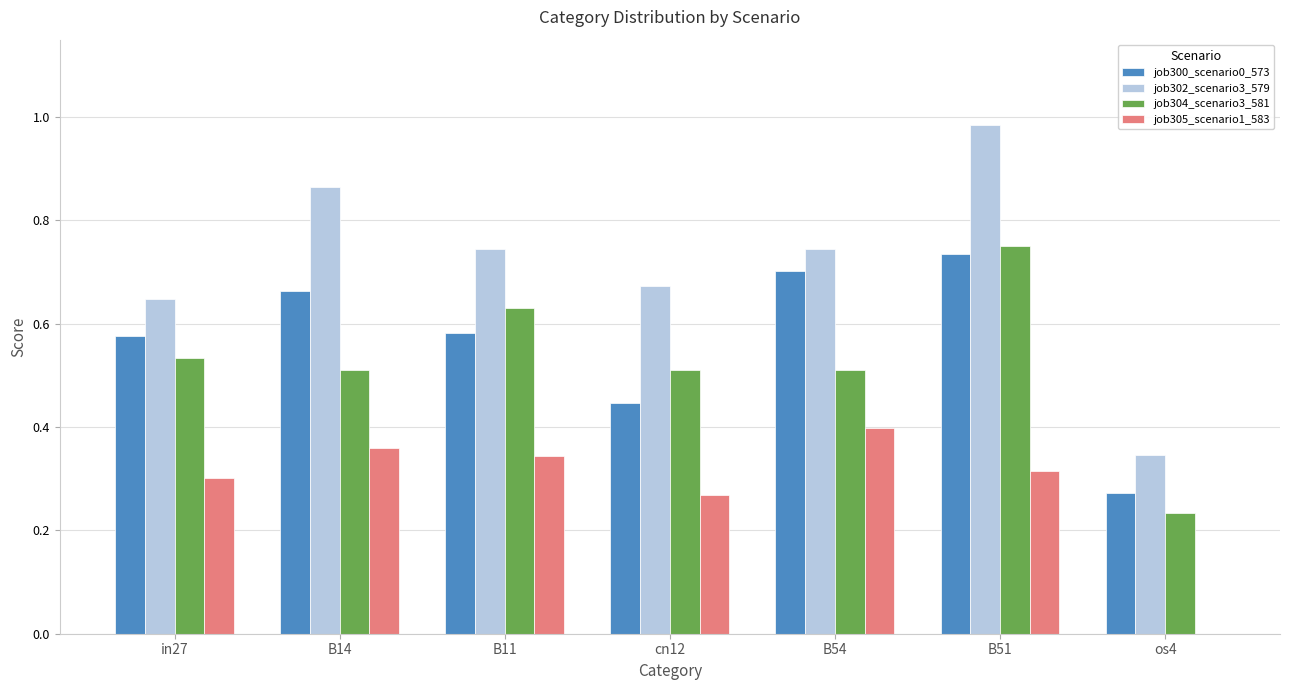

At which label does job302_scenario3_579 reach its peak?

B51